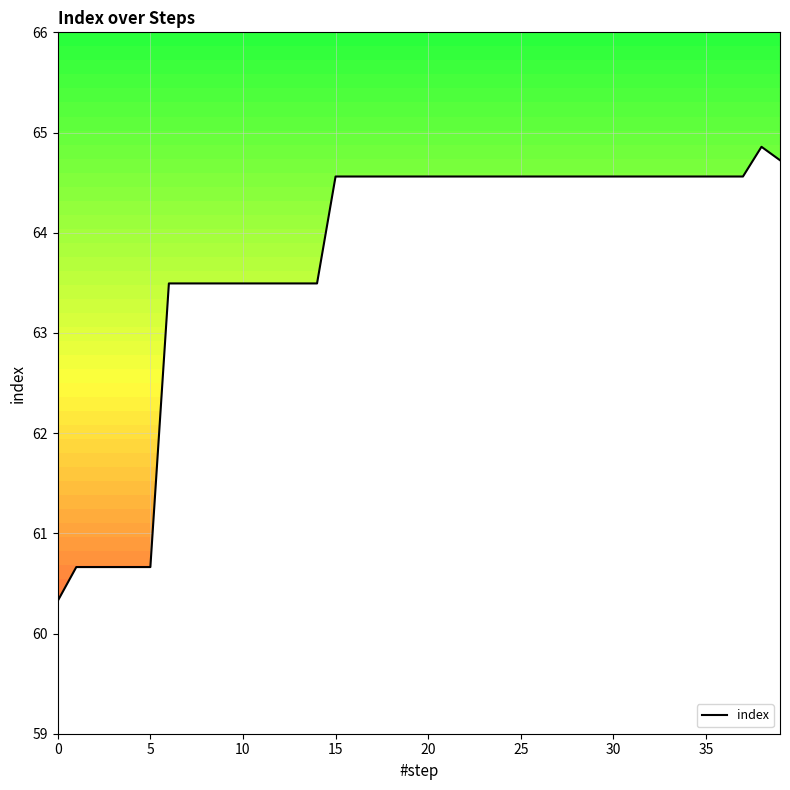

At which label does index first exceed 64?

15